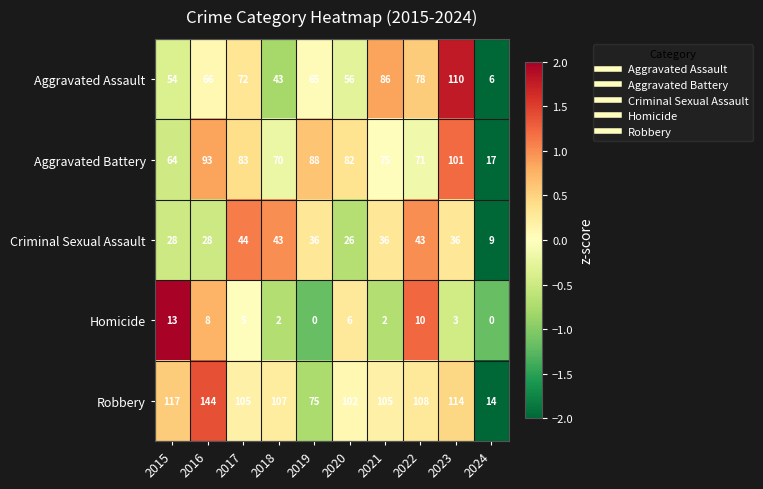

What is the greatest value displayed?

144